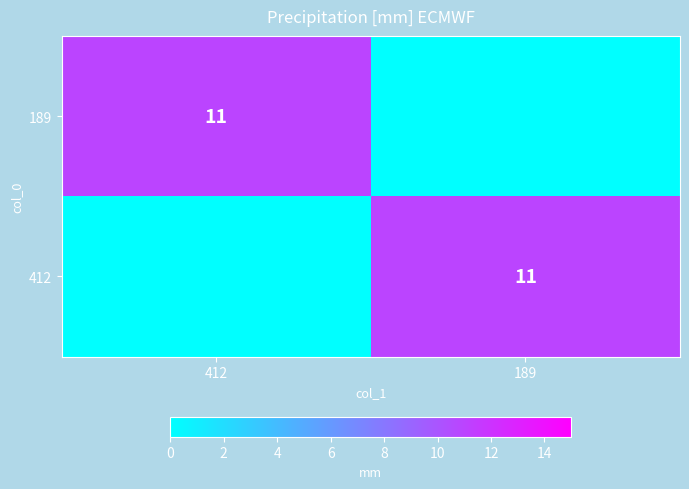

The value of 189 at 412 is 19. True or false?

False